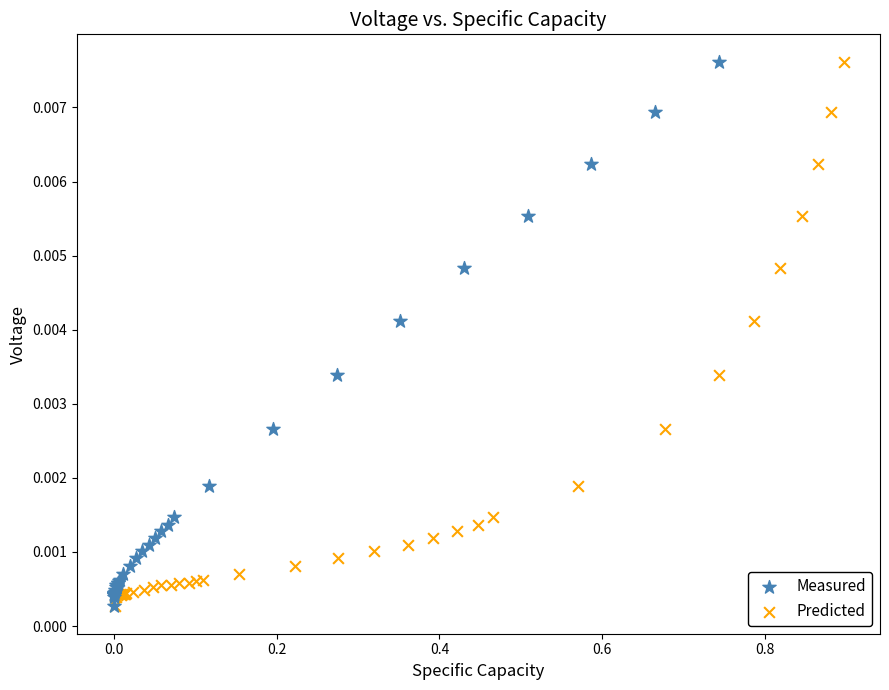

What are all the series names shown in the legend?

Measured, Predicted